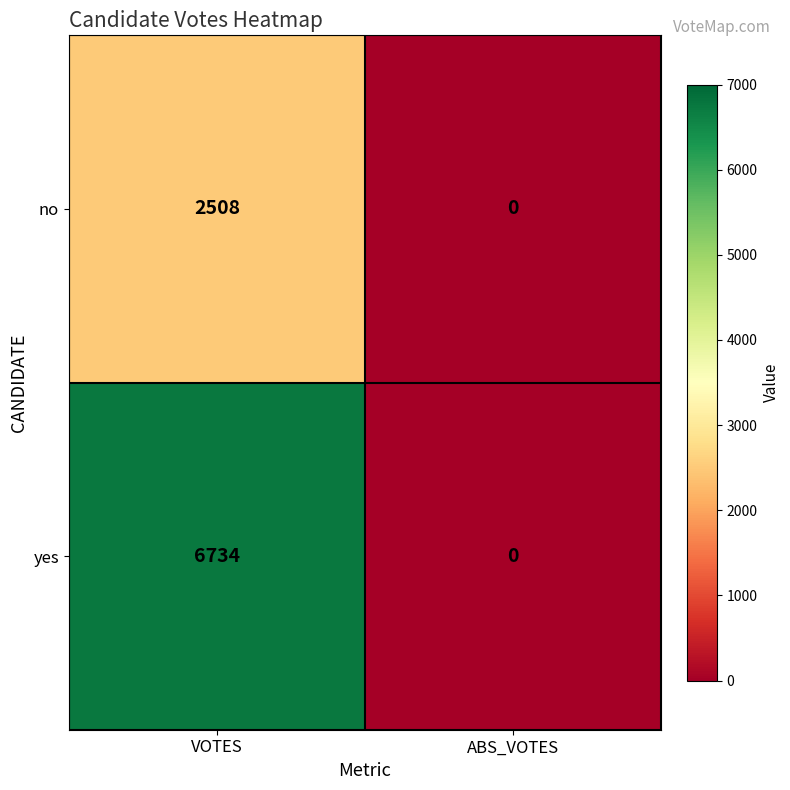

Which series changed the most between VOTES and ABS_VOTES?

yes